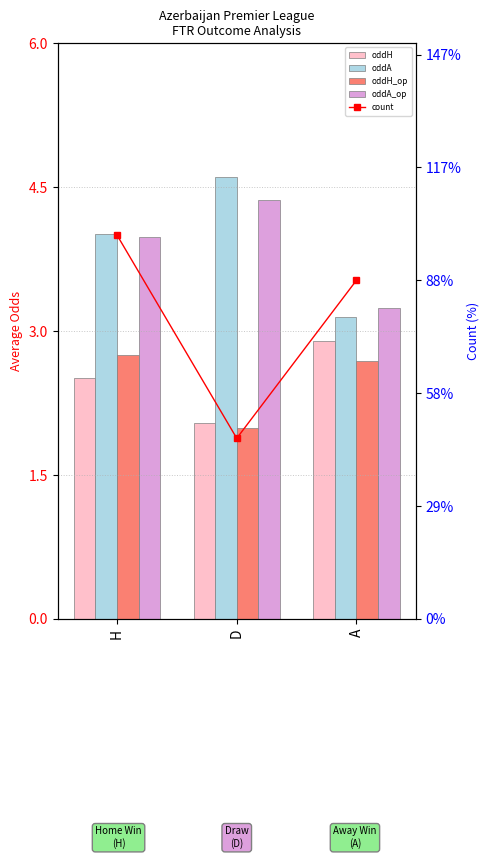

At which category is the sum across all series the highest?

H